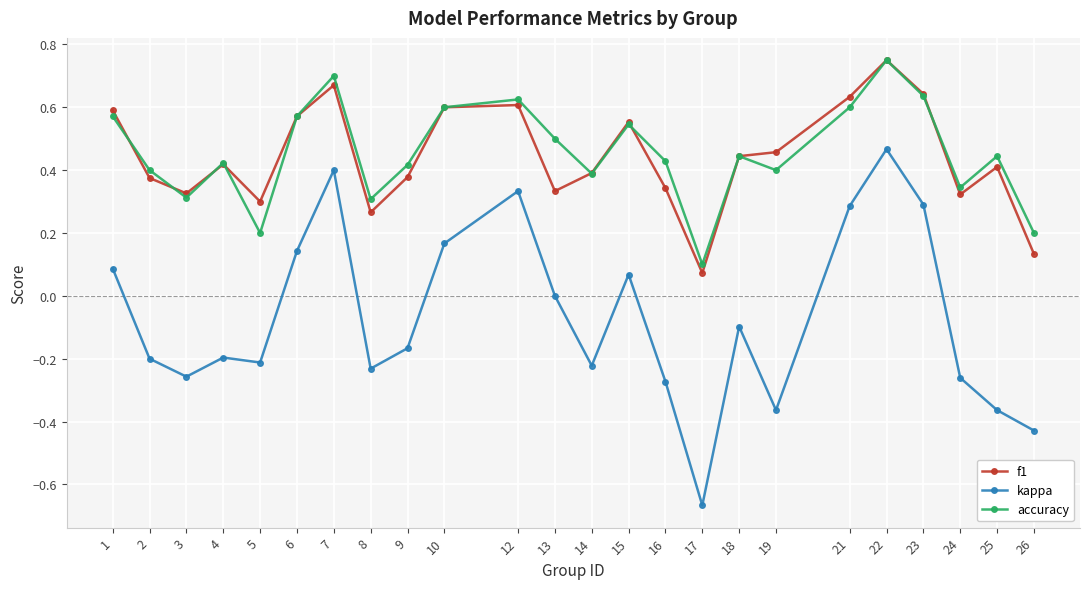

True or false: accuracy and kappa intersect in this chart.

False